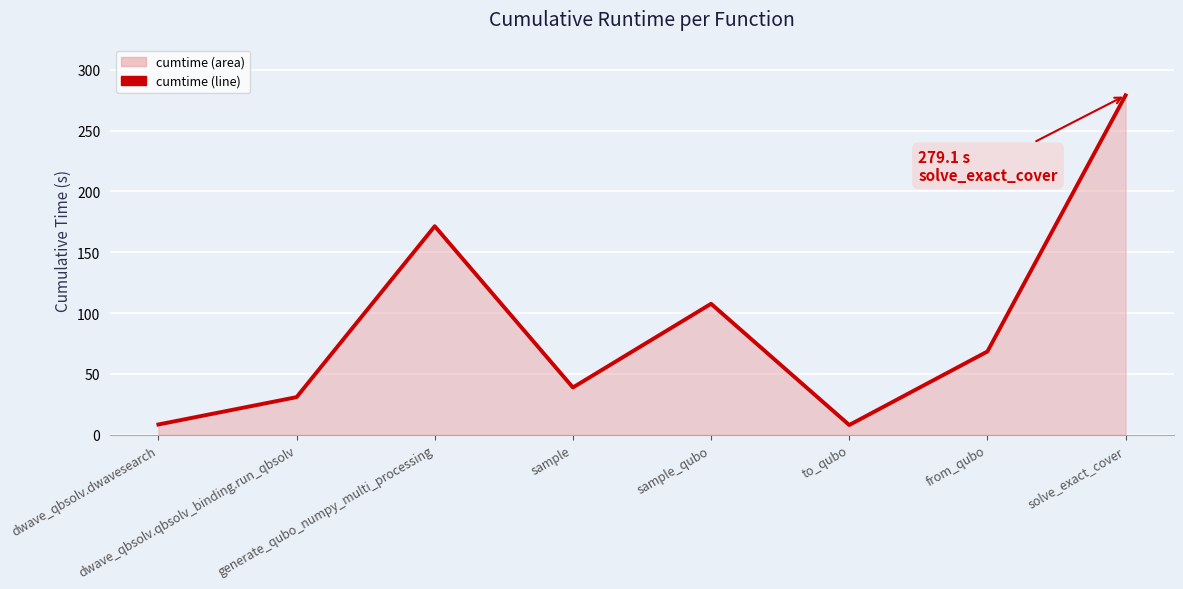

What is the greatest value displayed?

279.1